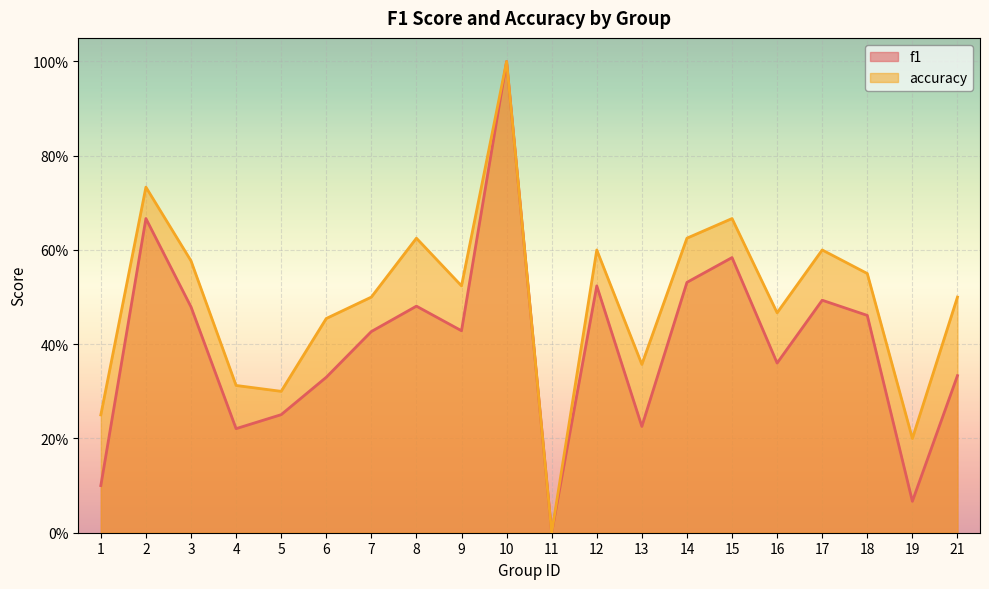

The accuracy series shows 0.9 at 9. True or false?

False